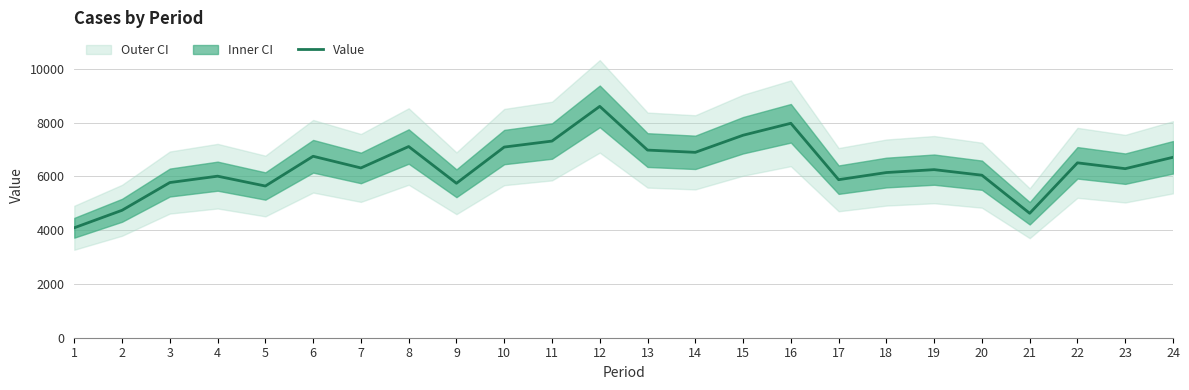

How many lines are shown in the chart?

1